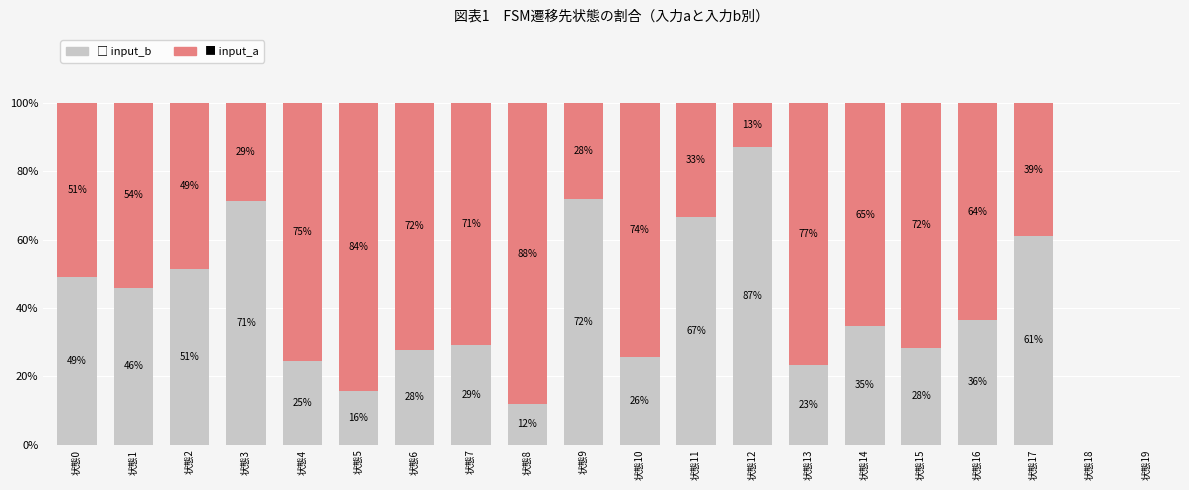

Are the bars horizontal?

No